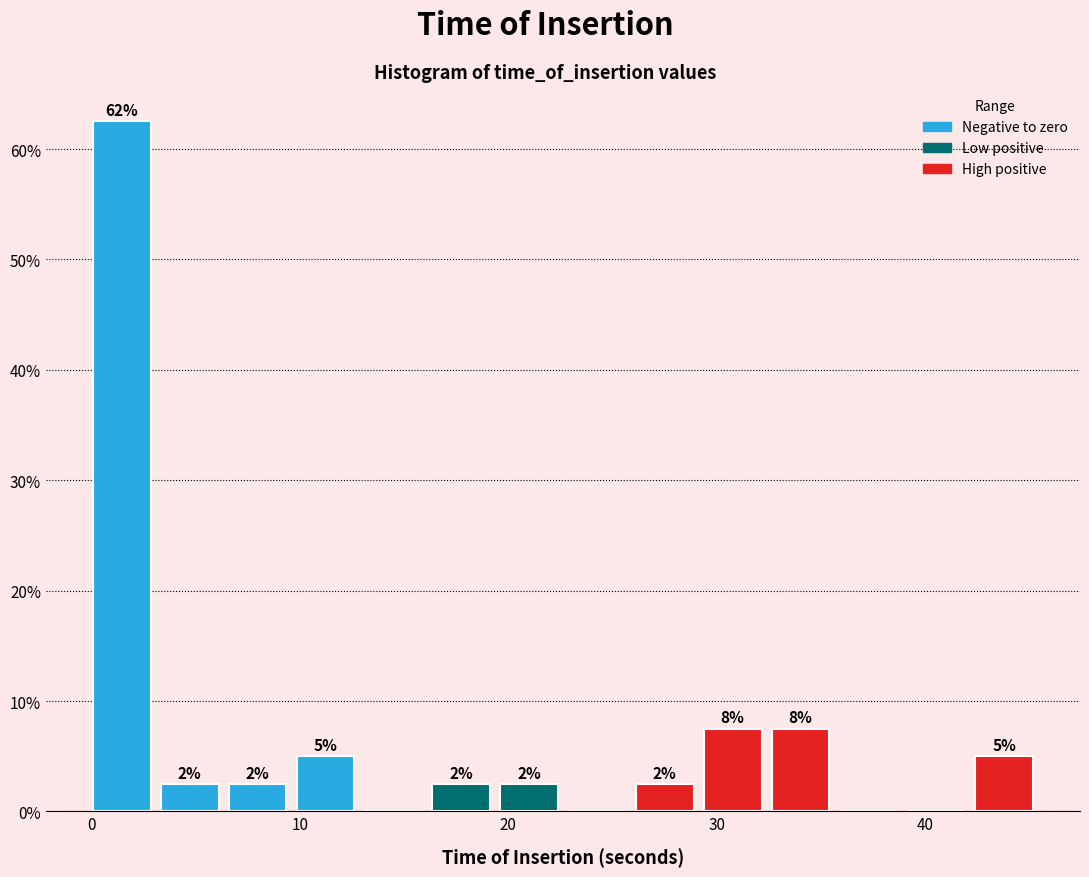

Read against the x-axis, roughly where is the centre of the tallest bar?

1